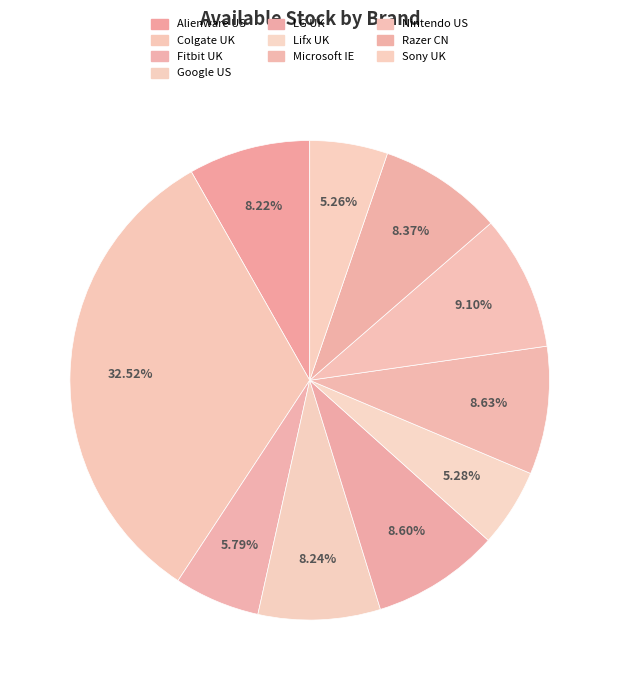

How many segments does this pie chart have?

10